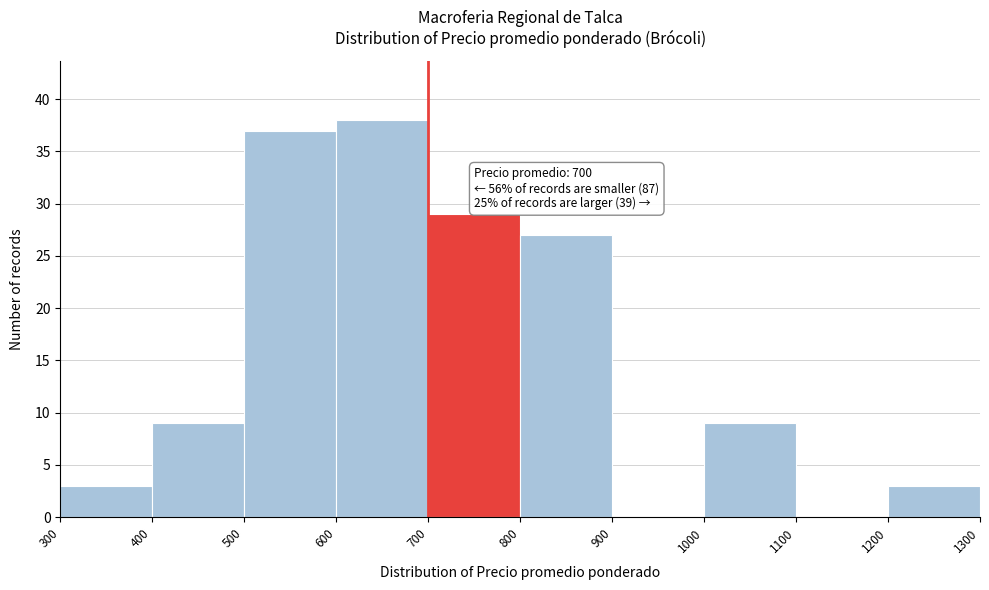

Which range on the x-axis has the tallest bar?

600 to 700